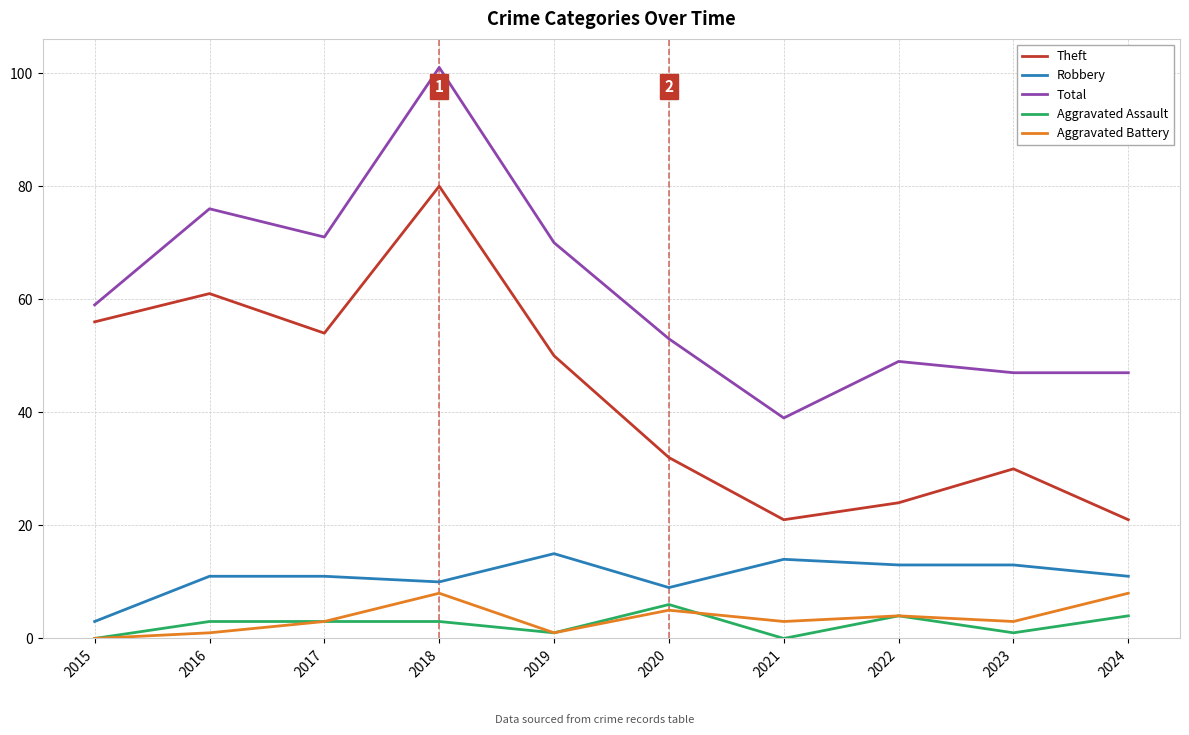

What are all the series names shown in the legend?

Theft, Robbery, Total, Aggravated Assault, Aggravated Battery